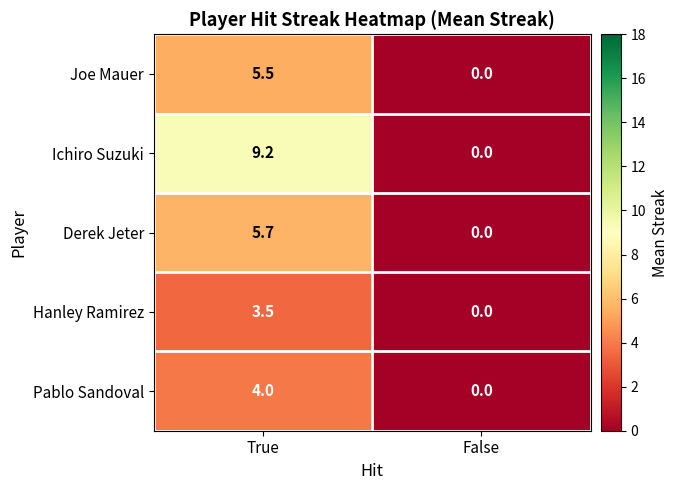

Which series has the largest range (max minus min)?

Ichiro Suzuki